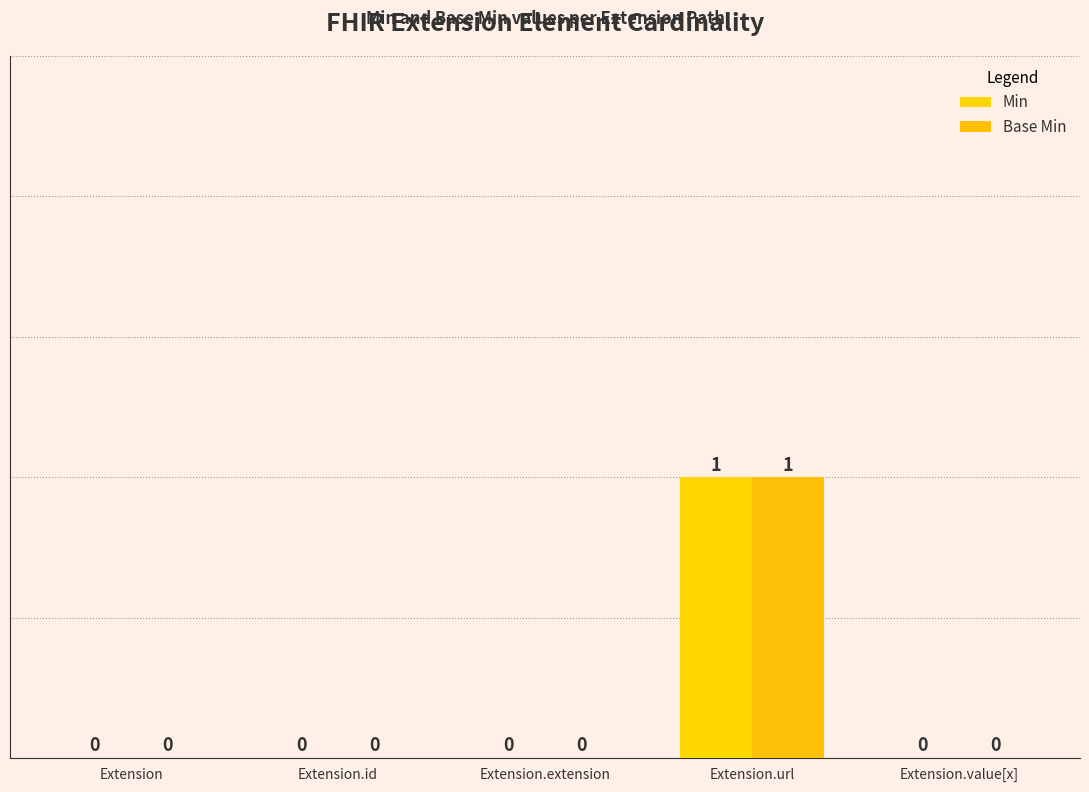

Are the bars grouped side by side (vs. stacked)?

Yes